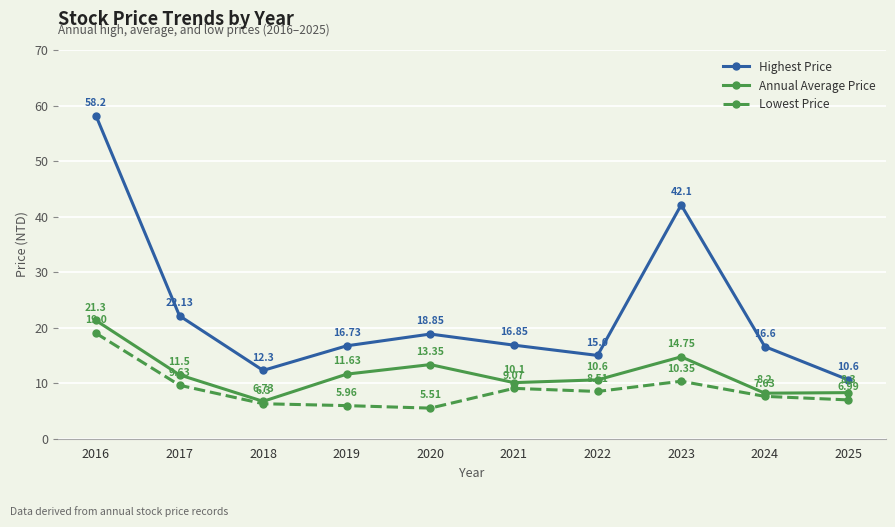

Rank the series by their maximum value, from lowest to highest.

Lowest Price, Annual Average Price, Highest Price